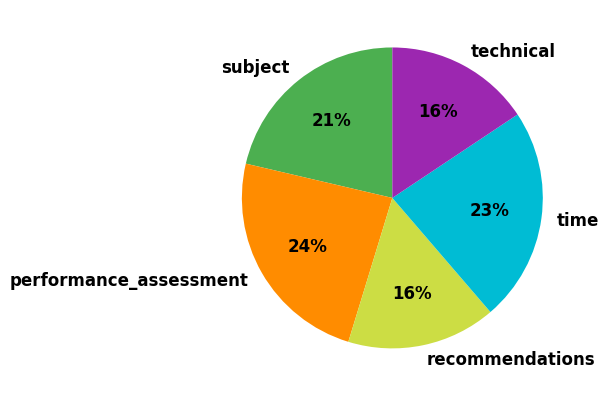

Is there a majority slice in this chart?

No